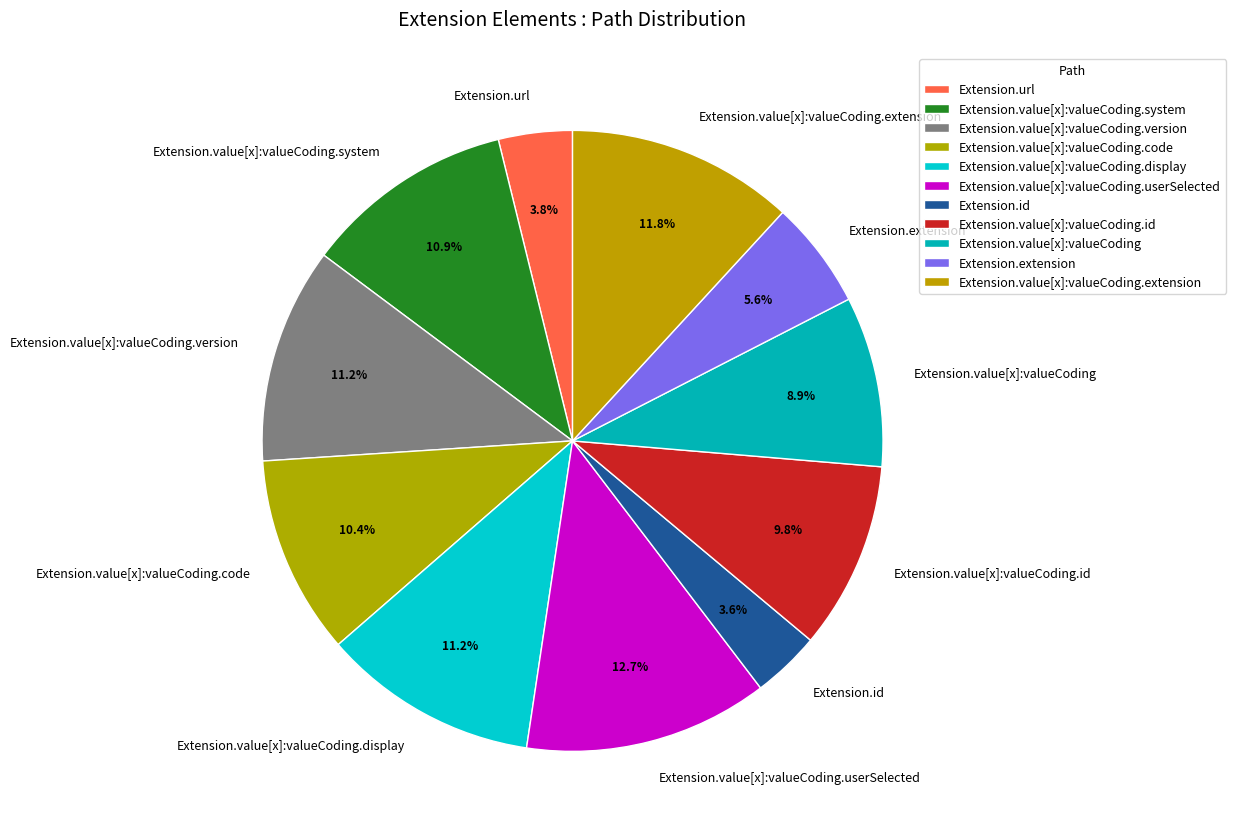

Is the sum of Extension.value[x]:valueCoding.userSelected and Extension.value[x]:valueCoding.id greater than half?

No